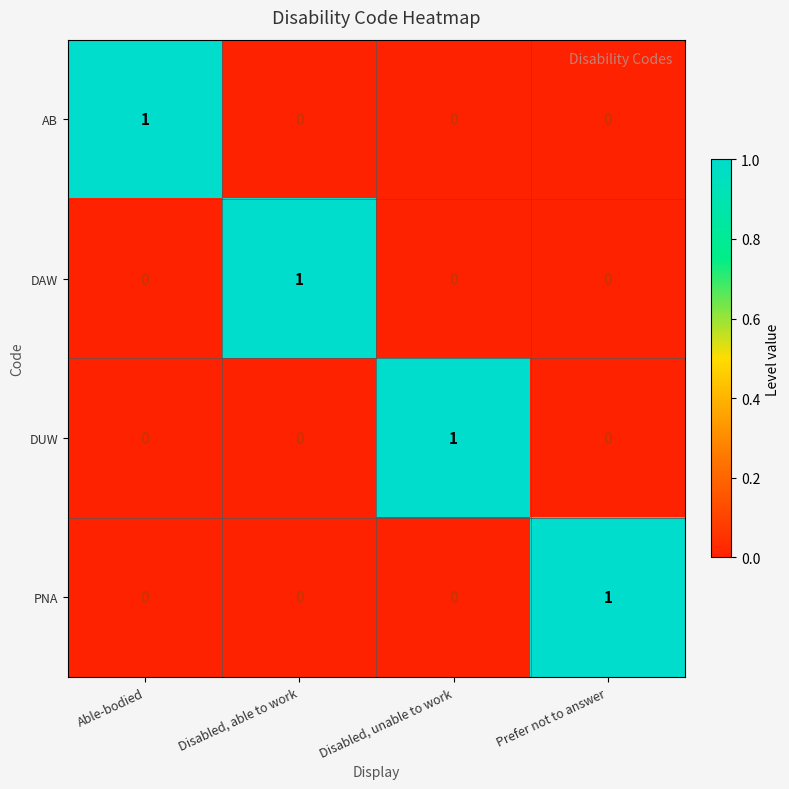

Reading left to right, transcribe all the data shown in this chart.

AB: 1	0	0	0
DAW: 0	1	0	0
DUW: 0	0	1	0
PNA: 0	0	0	1